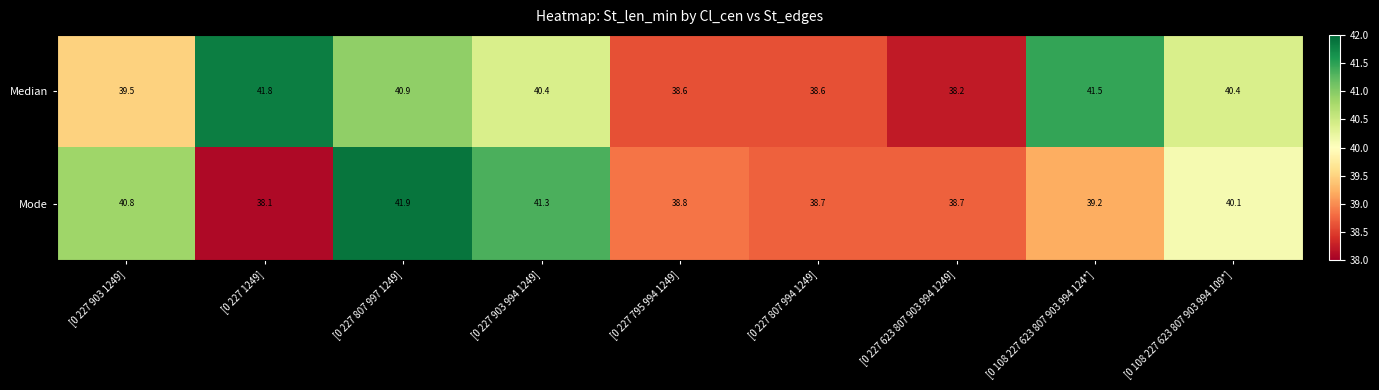

What is the difference between the second highest and second lowest values in the Mode series?

2.6